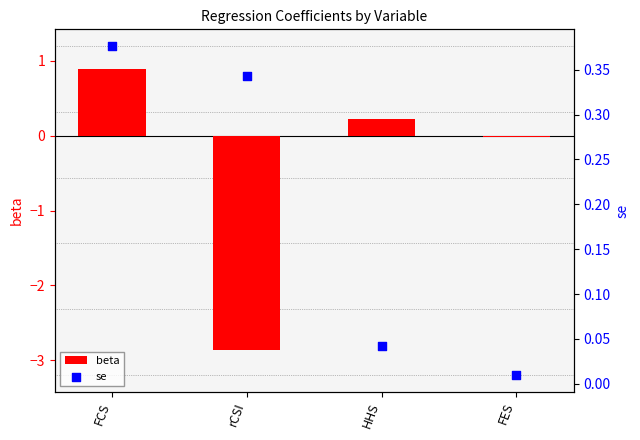

Which series contains the lowest Y value?

beta